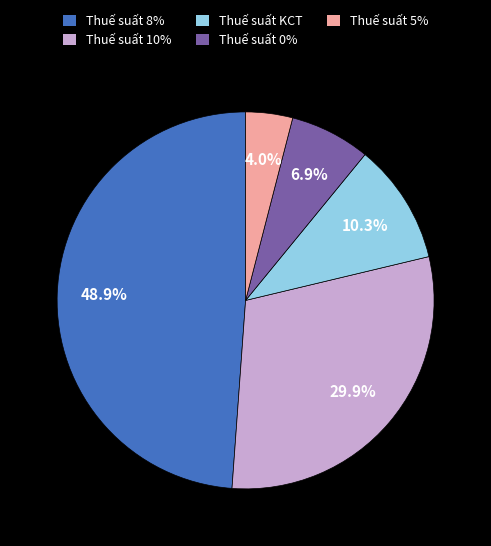

Count the number of slices in the pie.

5